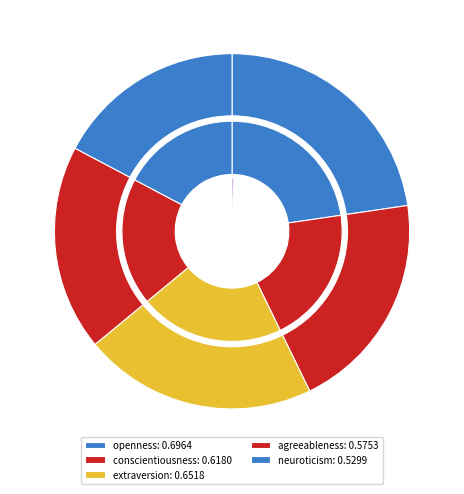

To the nearest percent, what is the combined percentage of neuroticism and openness?

40%